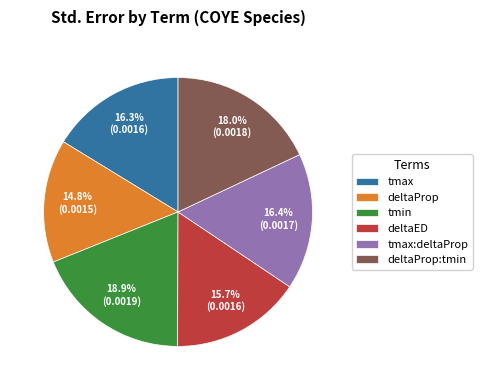

What portion of the pie excludes deltaProp:tmin?

82.0%